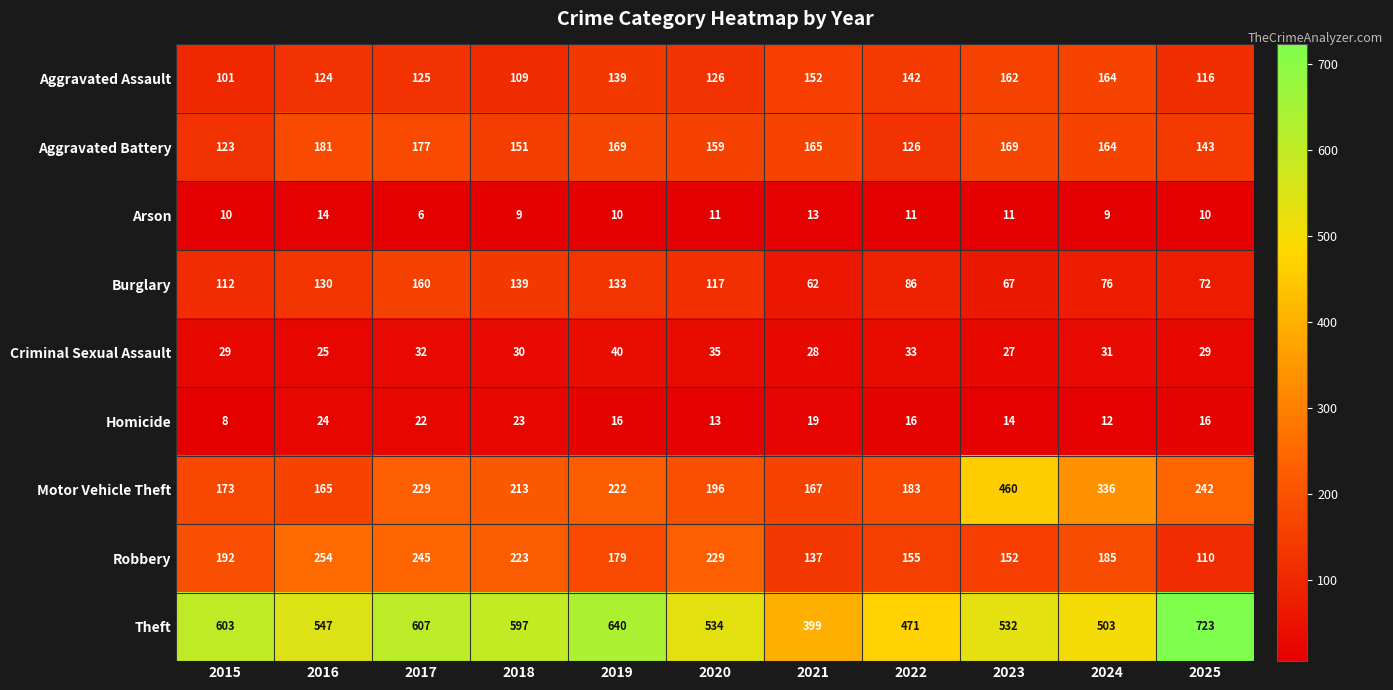

The value of Aggravated Battery at 2025 is 143. True or false?

True